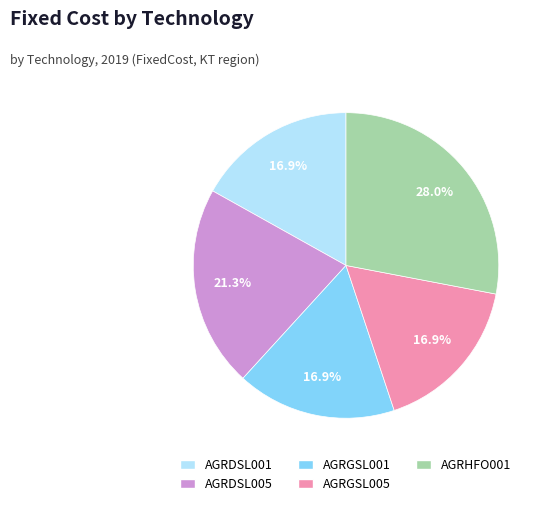

What percentage is NOT represented by AGRHFO001?

72.0%